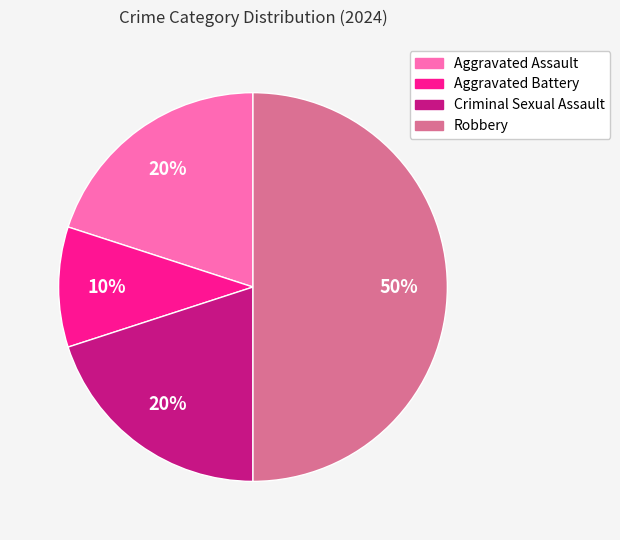

The Aggravated Assault slice represents 20% of the pie. True or false?

True